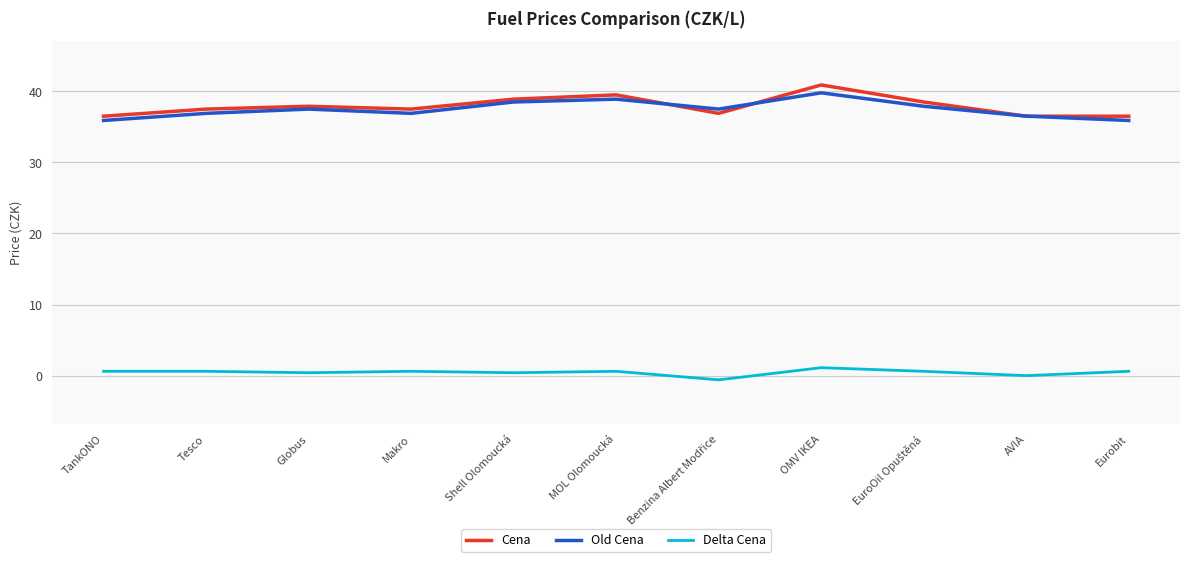

How many lines are shown in the chart?

3